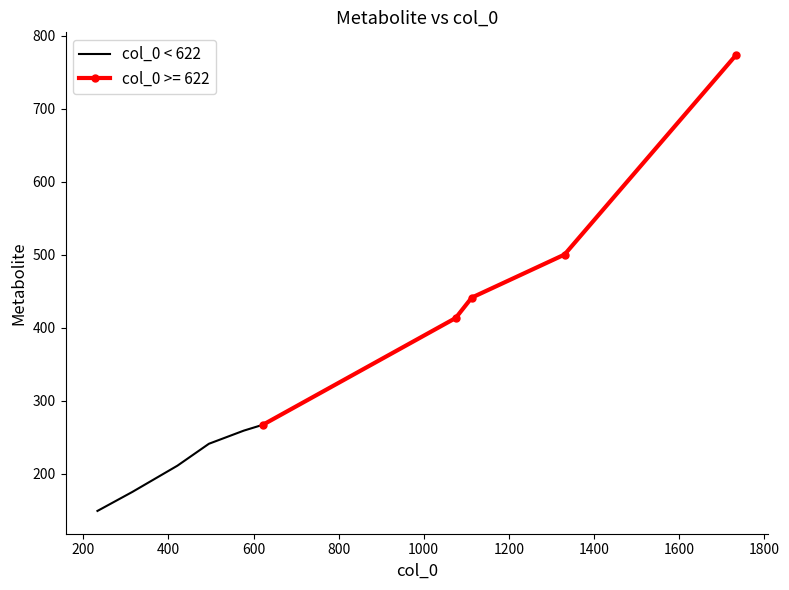

What is the highest value of the col_0 < 622 series?

267.1